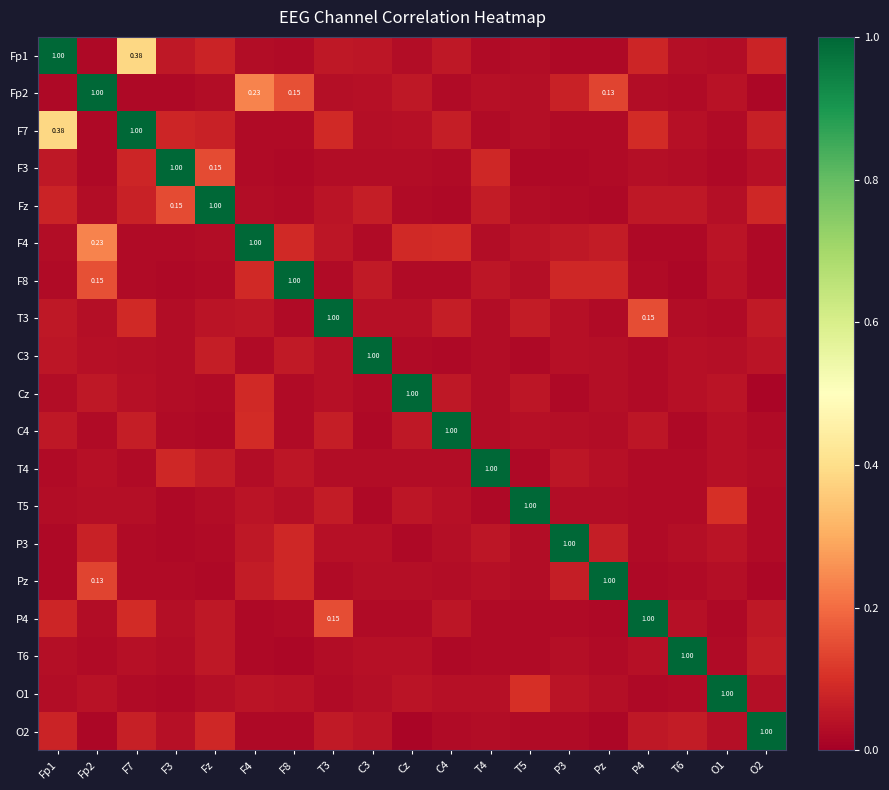

The value of P3 at T5 is 0.0. True or false?

False